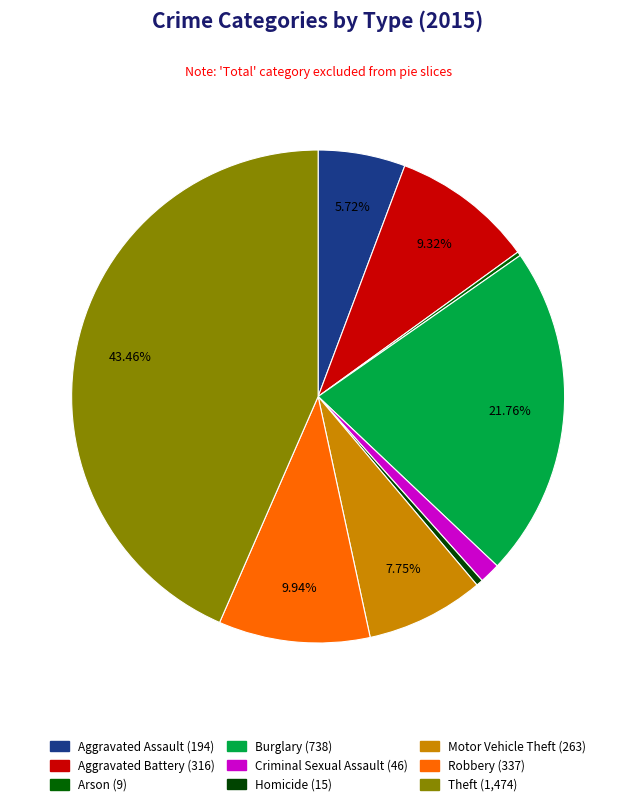

Combined, what portion of the pie is Homicide and Motor Vehicle Theft?

8.2%